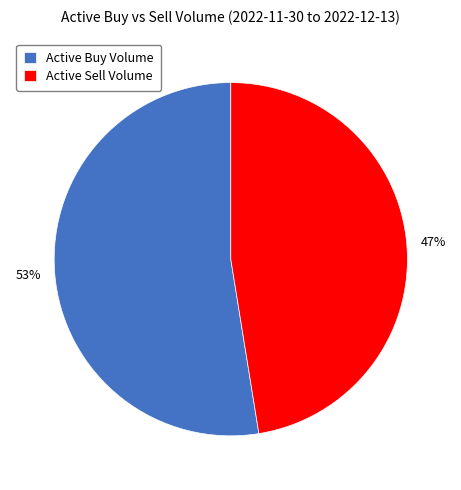

Which slice is the smallest?

Active Sell Volume